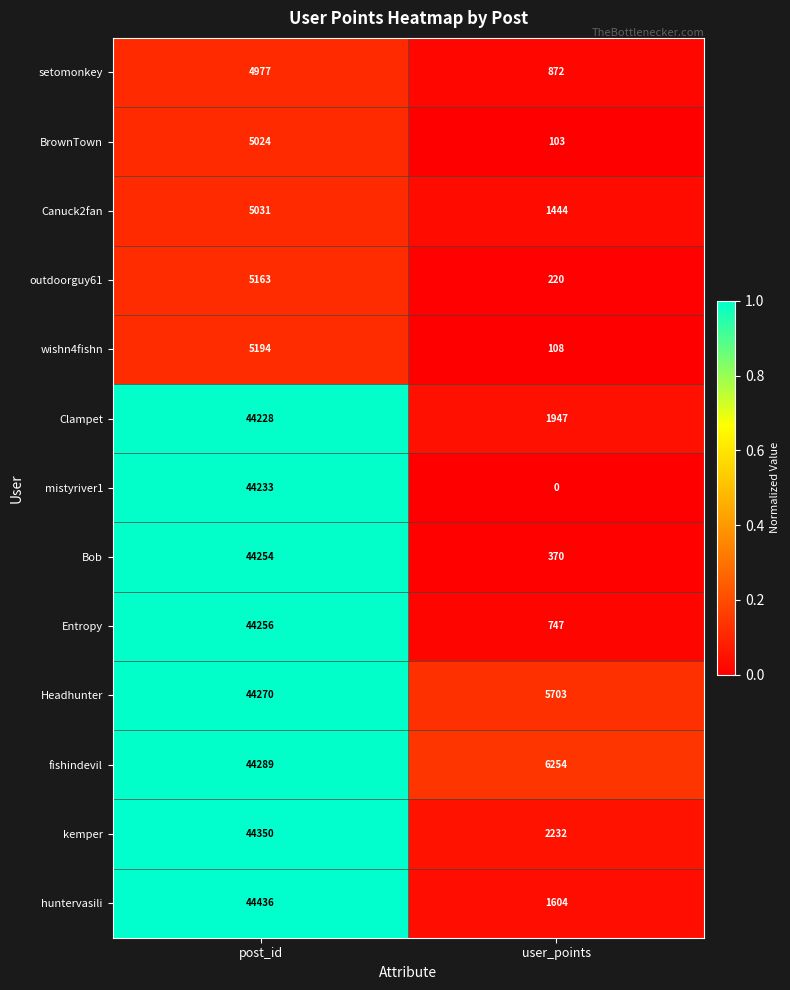

What is the sum of all Headhunter values?

49973